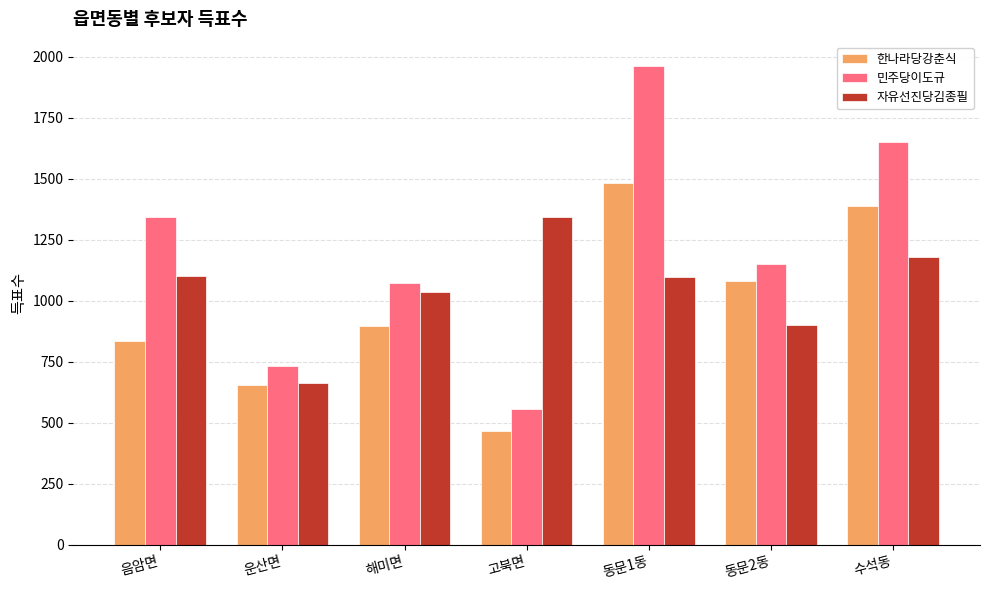

Which series changed the most between 동문2동 and 수석동?

민주당이도규